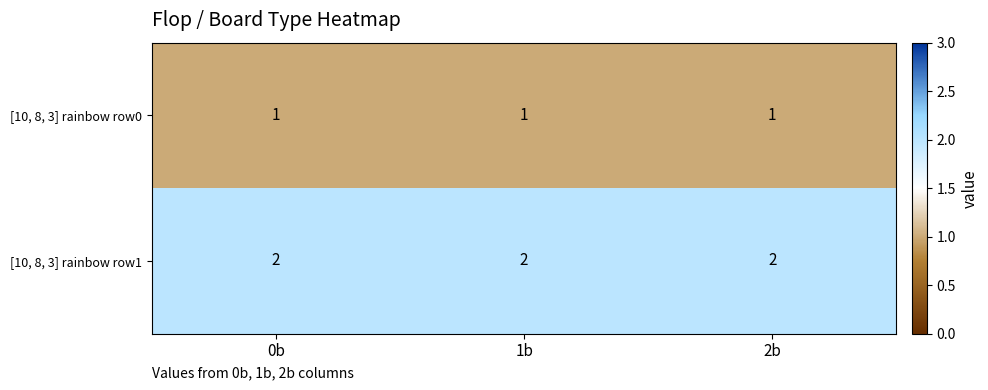

What is the sum of the [10, 8, 3] rainbow row1 values at 0b and 1b?

4